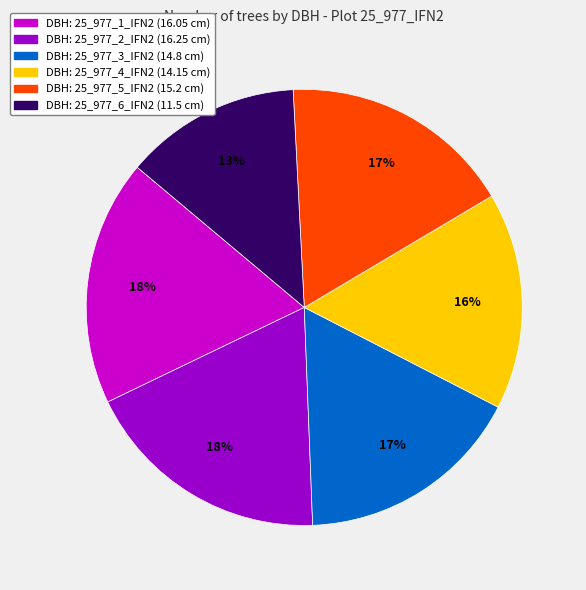

How many slices are in this pie chart?

6